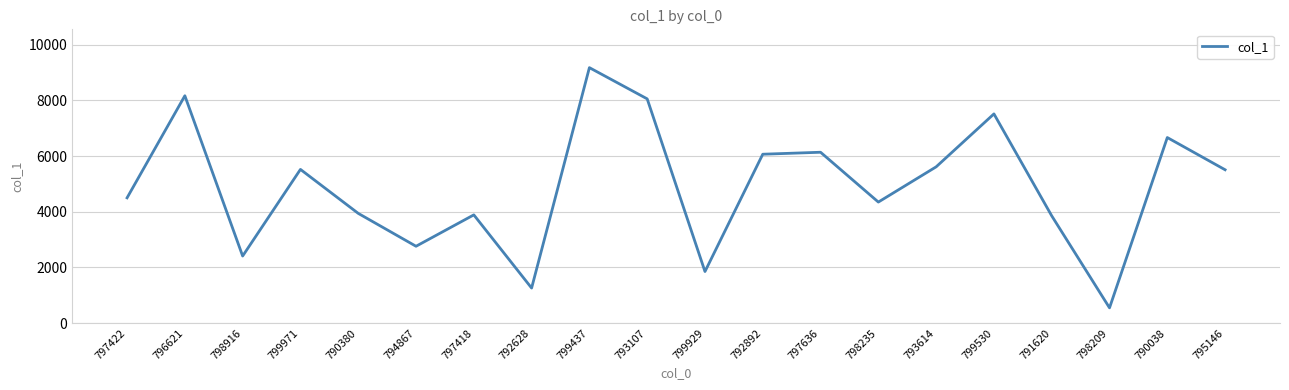

What is the change in value from 799929 to 791620?

+2000